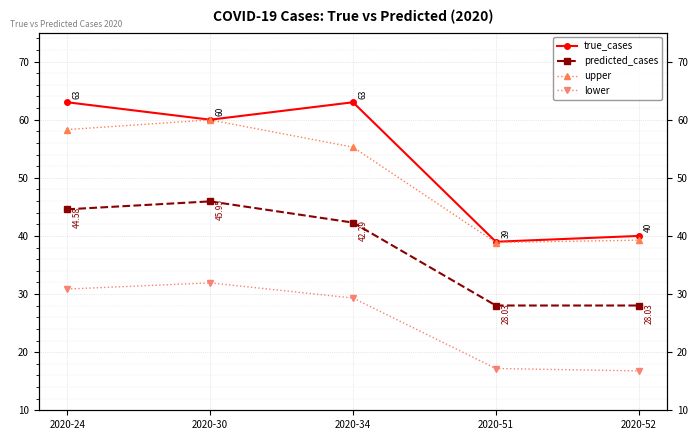

What is the total value across all series at 2020-30?

197.8